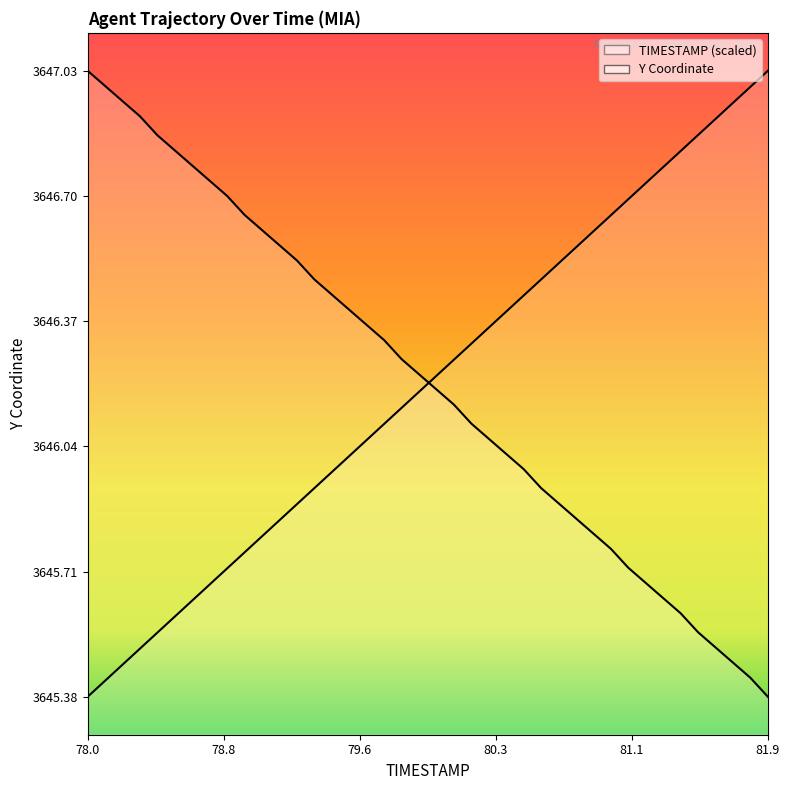

List the series in order of their overall mean, lowest first.

TIMESTAMP, Y